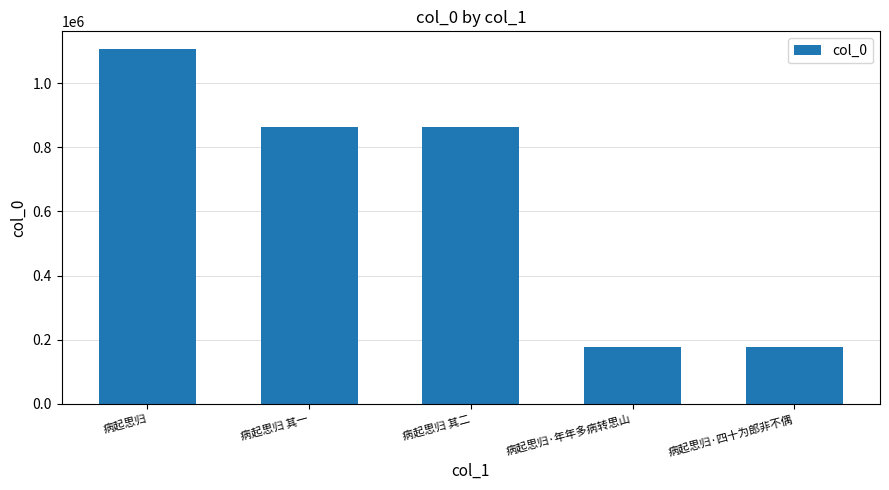

What is the difference between the values at 病起思归 and 病起思归·年年多病转思山?

928708